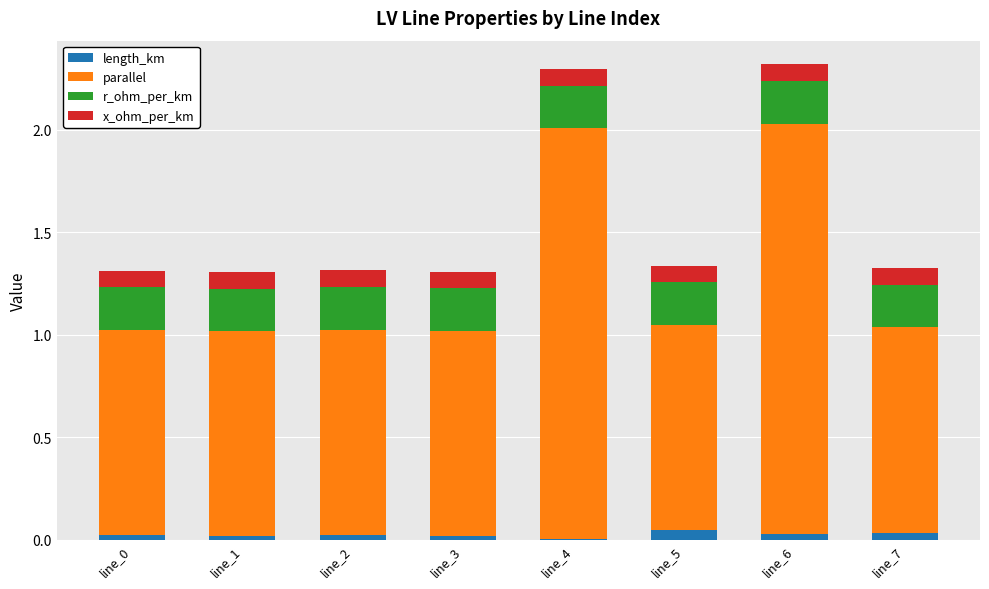

Rank the series at line_0 from lowest to highest value.

length_km, x_ohm_per_km, r_ohm_per_km, parallel